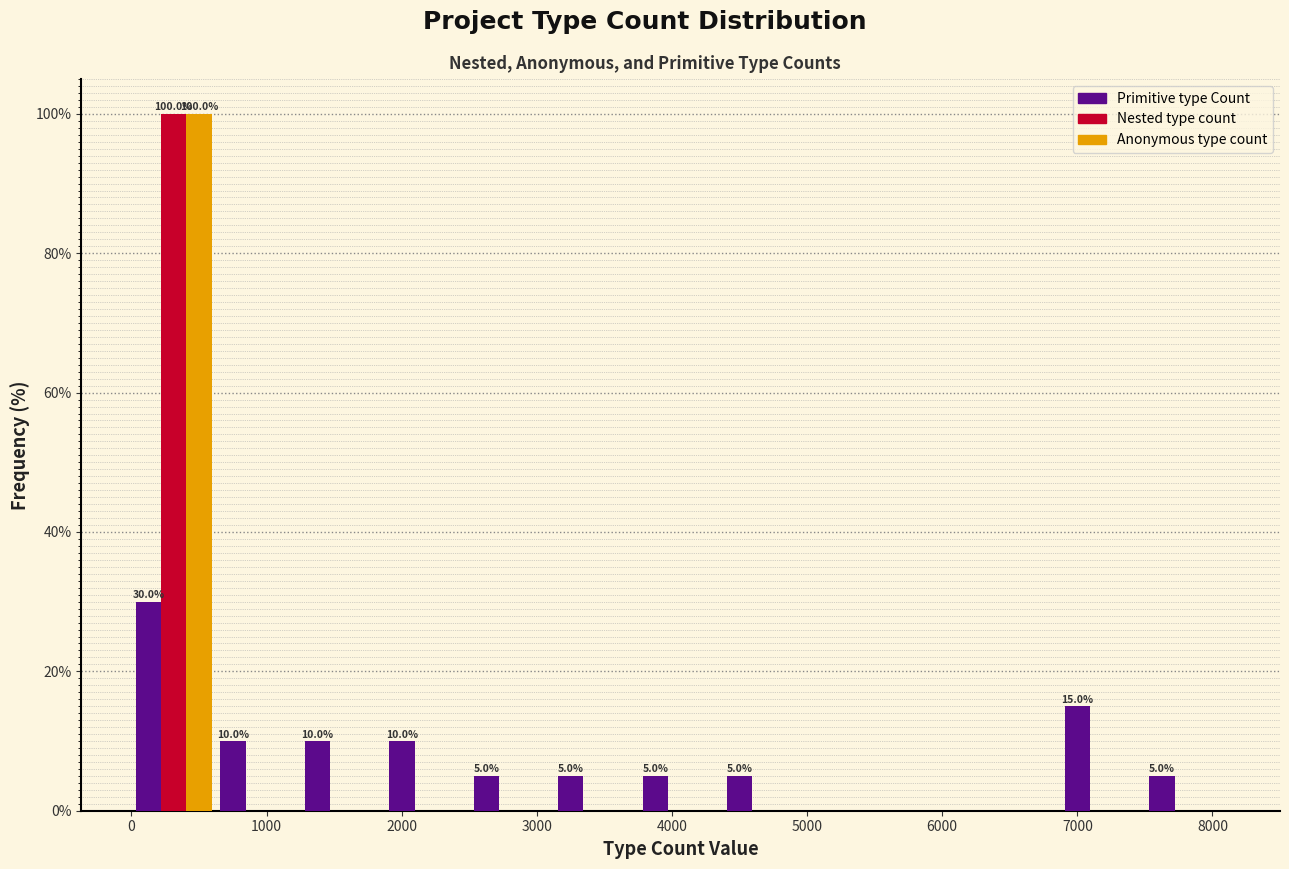

In the Nested type count series, which range on the x-axis has the tallest bar?

0 to 600